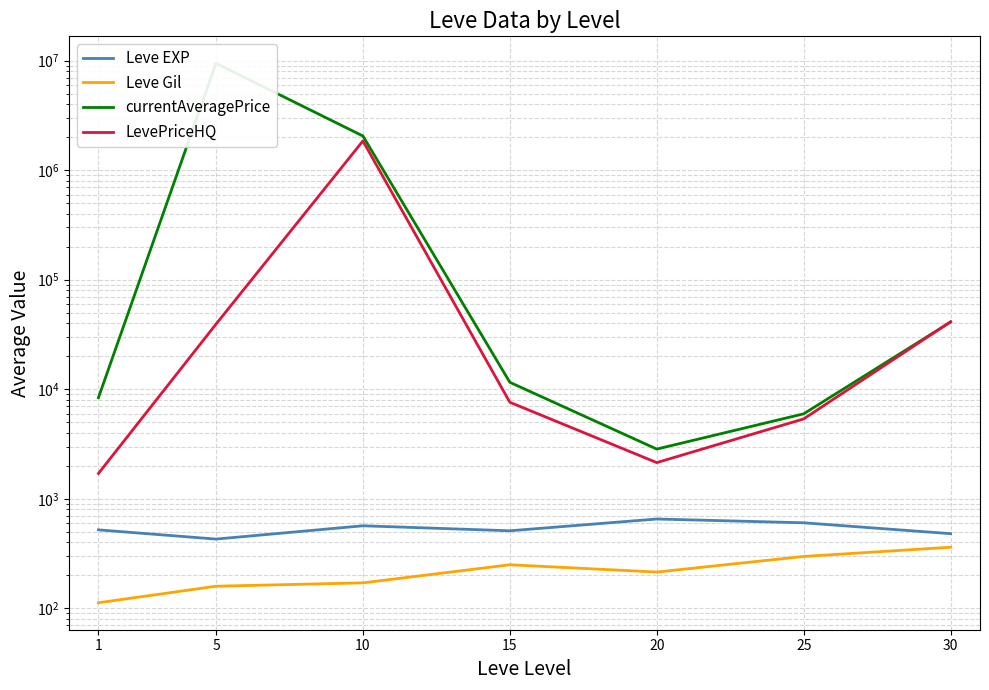

True or false: Leve Gil has a value of 256.4 at 10.

False